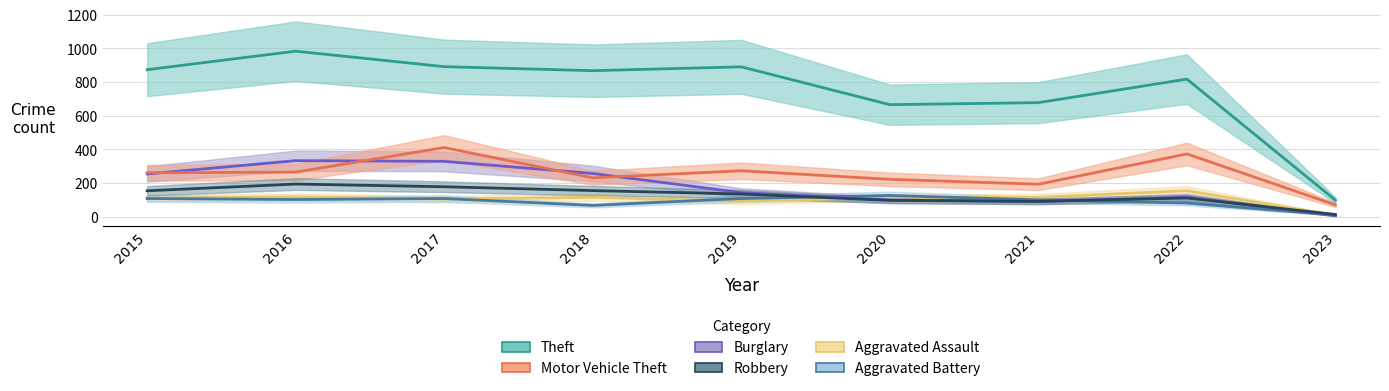

Where is Robbery nearest to the value 103?

2020